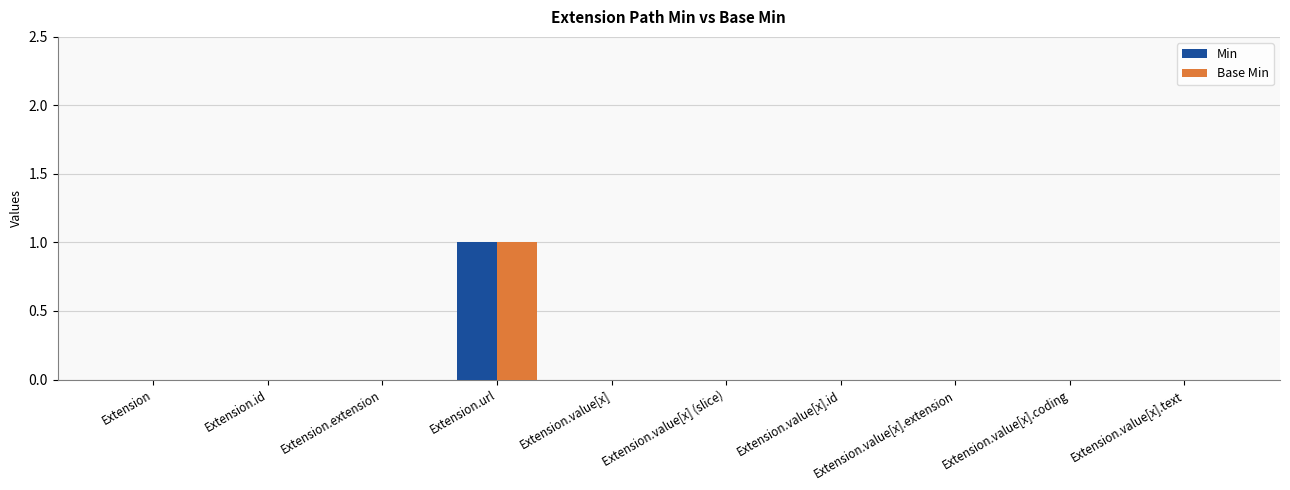

What are all the series names shown in the legend?

Min, Base Min